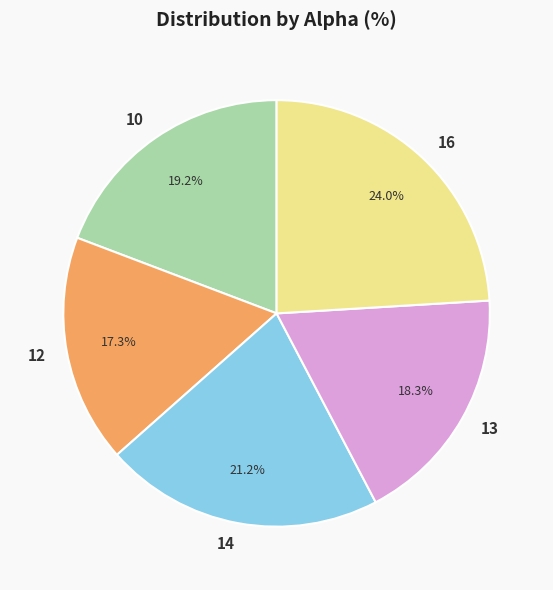

Is there any slice that represents more than half of the pie?

No